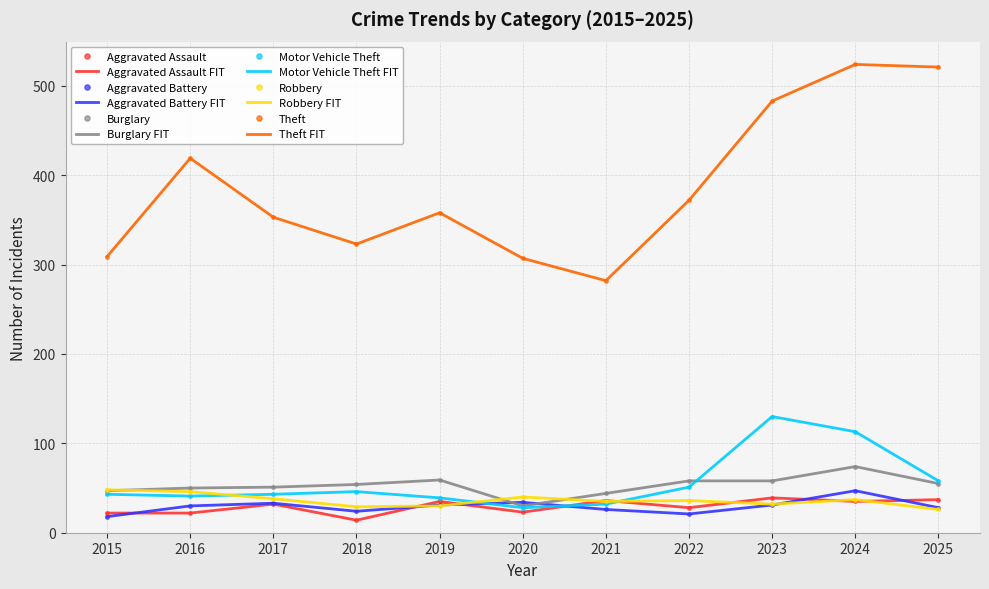

The Aggravated Battery series shows 17 at 2025. True or false?

False